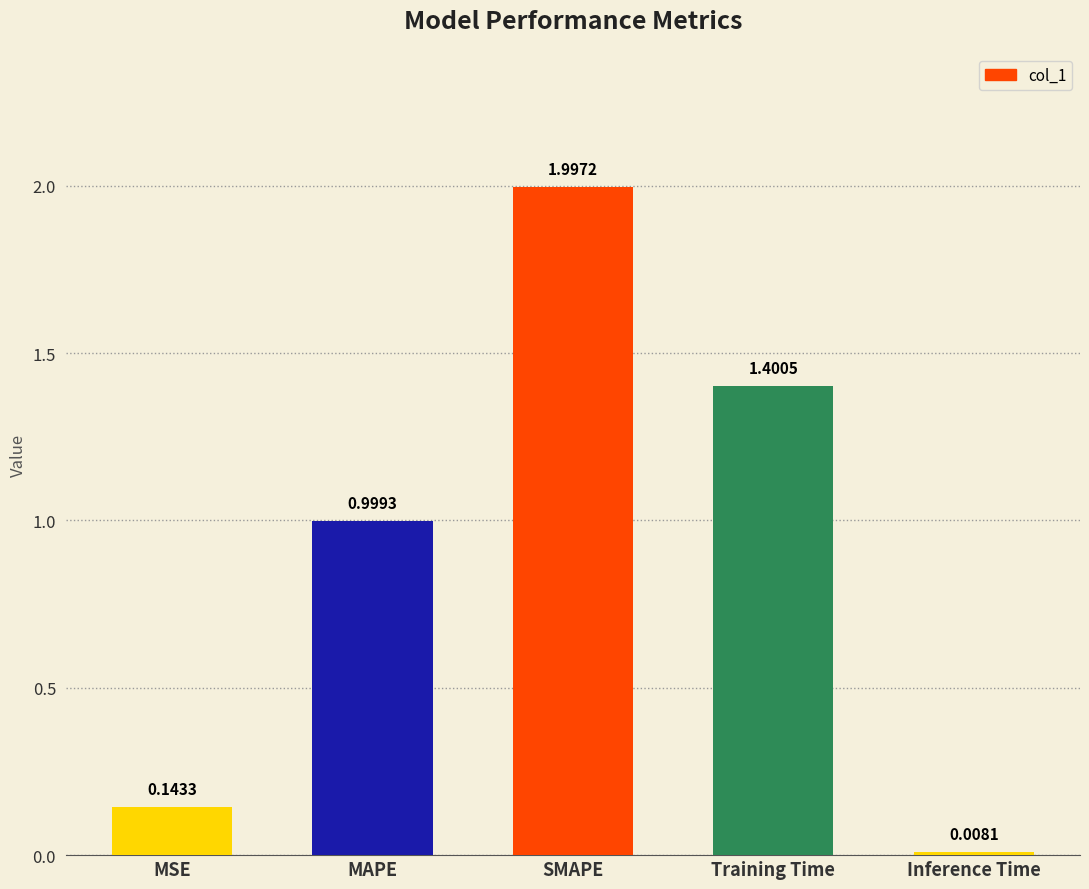

Rank the categories by value from lowest to highest.

Inference Time, MSE, MAPE, Training Time, SMAPE